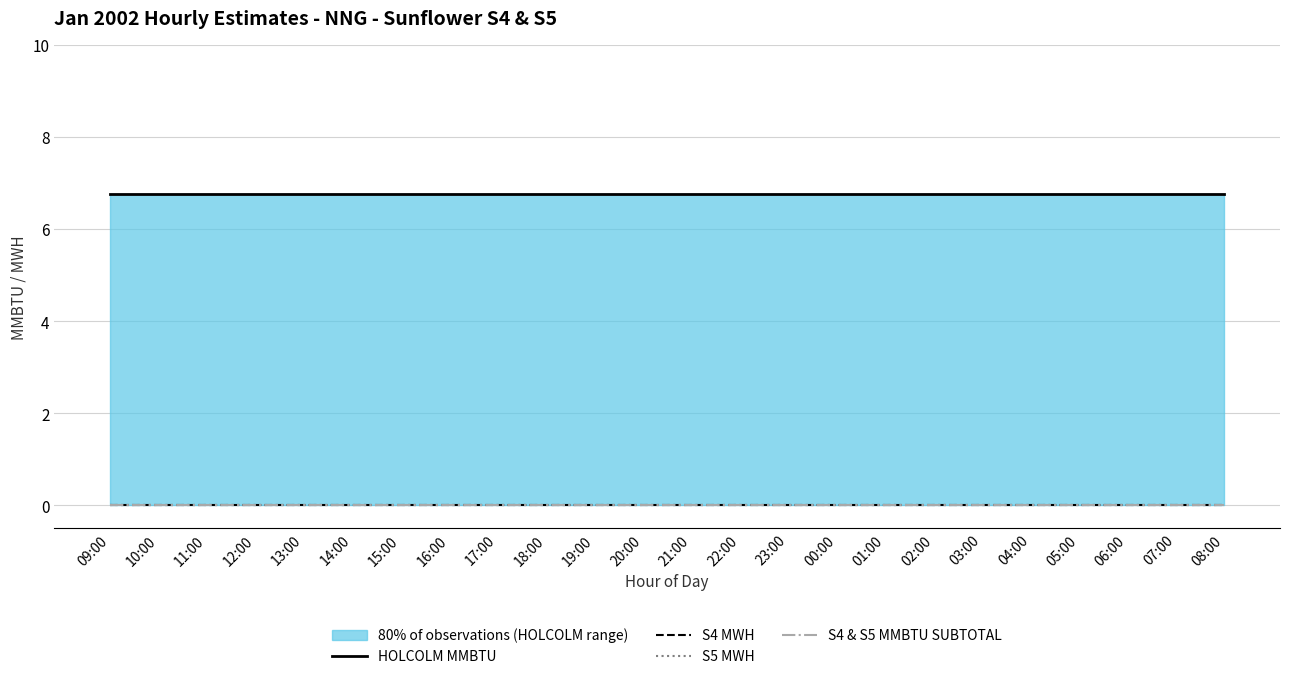

Reading left to right, extract all data points from this chart.

HOLCOLM MMBTU: 6.8	6.8	6.8	6.8	6.8	6.8	6.8	6.8	6.8	6.8	6.8	6.8	6.8	6.8	6.8	6.8	6.8	6.8	6.8	6.8	6.8	6.8	6.8	6.8
S4 MWH: 0.0	0.0	0.0	0.0	0.0	0.0	0.0	0.0	0.0	0.0	0.0	0.0	0.0	0.0	0.0	0.0	0.0	0.0	0.0	0.0	0.0	0.0	0.0	0.0
S5 MWH: 0.0	0.0	0.0	0.0	0.0	0.0	0.0	0.0	0.0	0.0	0.0	0.0	0.0	0.0	0.0	0.0	0.0	0.0	0.0	0.0	0.0	0.0	0.0	0.0
S4 & S5 MMBTU SUBTOTAL: 0.0	0.0	0.0	0.0	0.0	0.0	0.0	0.0	0.0	0.0	0.0	0.0	0.0	0.0	0.0	0.0	0.0	0.0	0.0	0.0	0.0	0.0	0.0	0.0